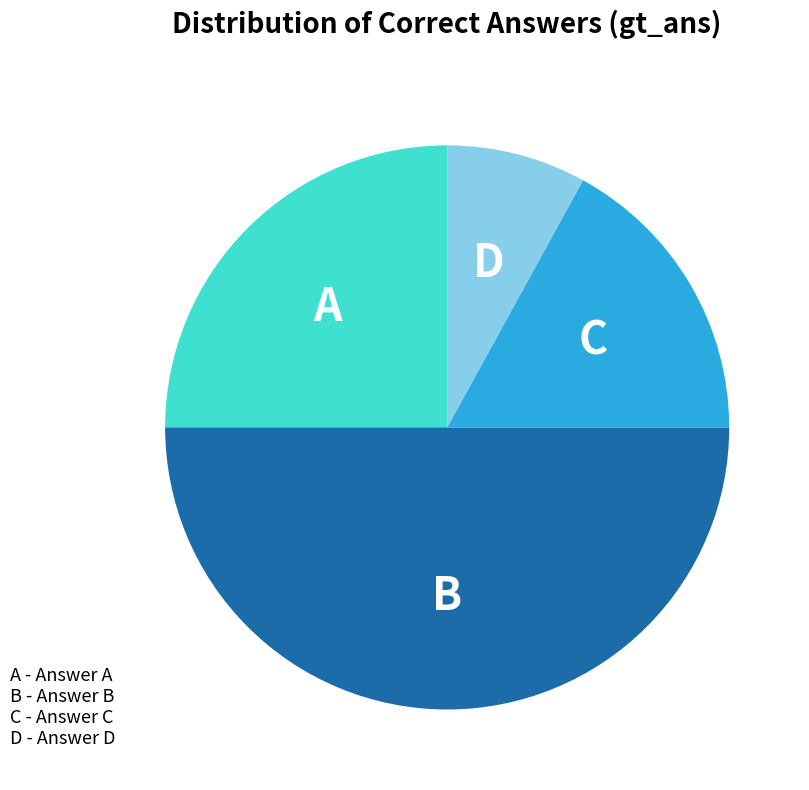

To the nearest percent, what is the difference between the largest and smallest slice percentages?

42%